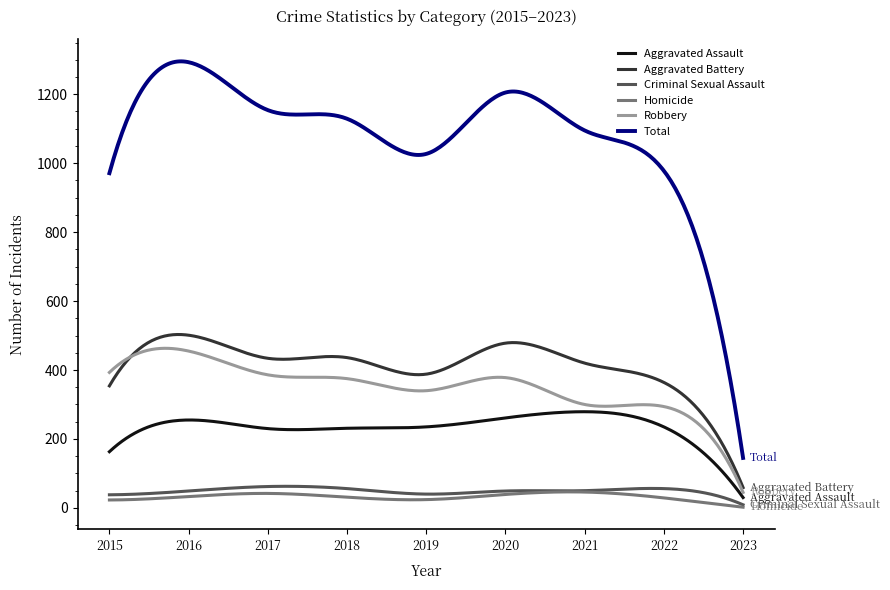

What are all the series names shown in the legend?

Aggravated Assault, Aggravated Battery, Criminal Sexual Assault, Homicide, Robbery, Total